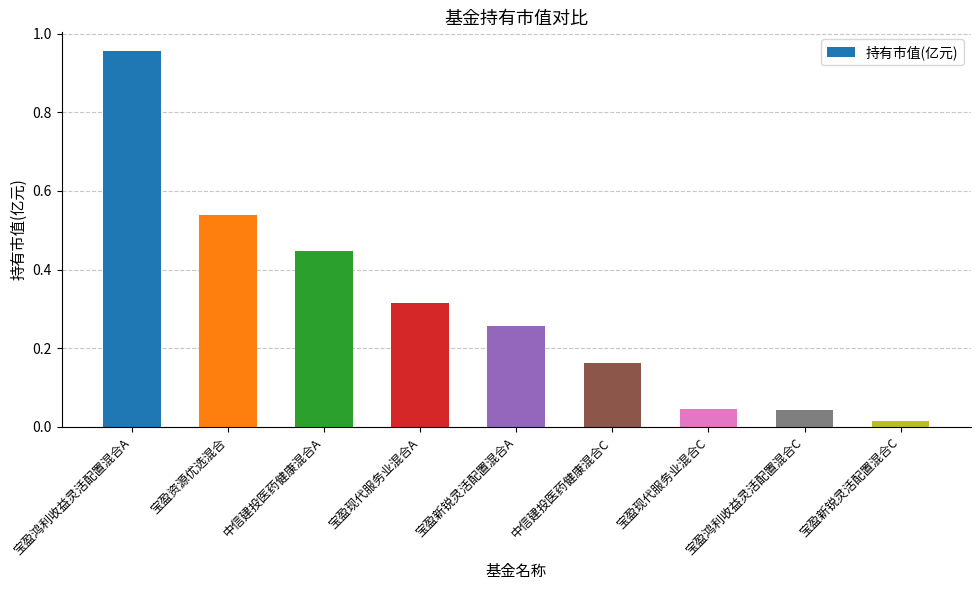

What is the change in value from 中信建投医药健康混合A to 宝盈新锐灵活配置混合C?

-0.4